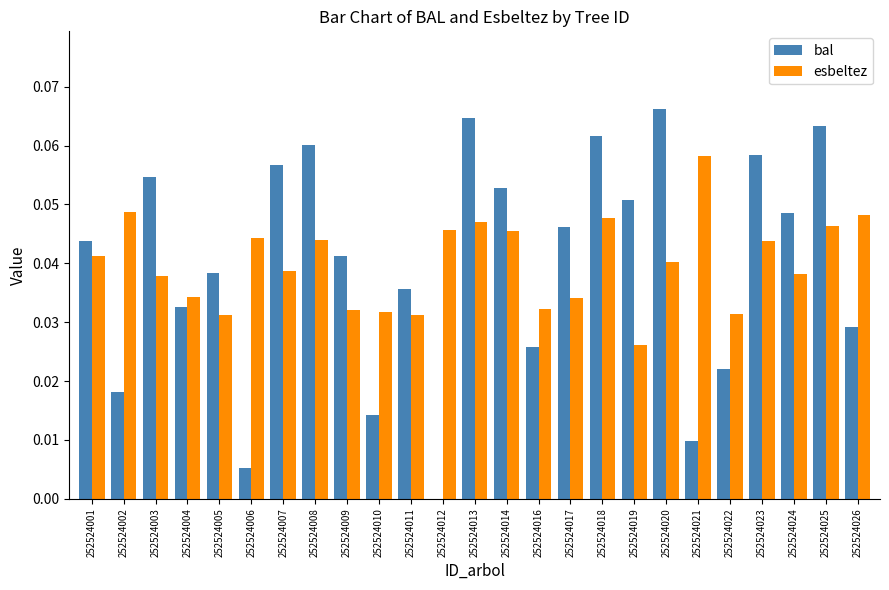

The value of bal at 252524024 is 0.0. True or false?

True